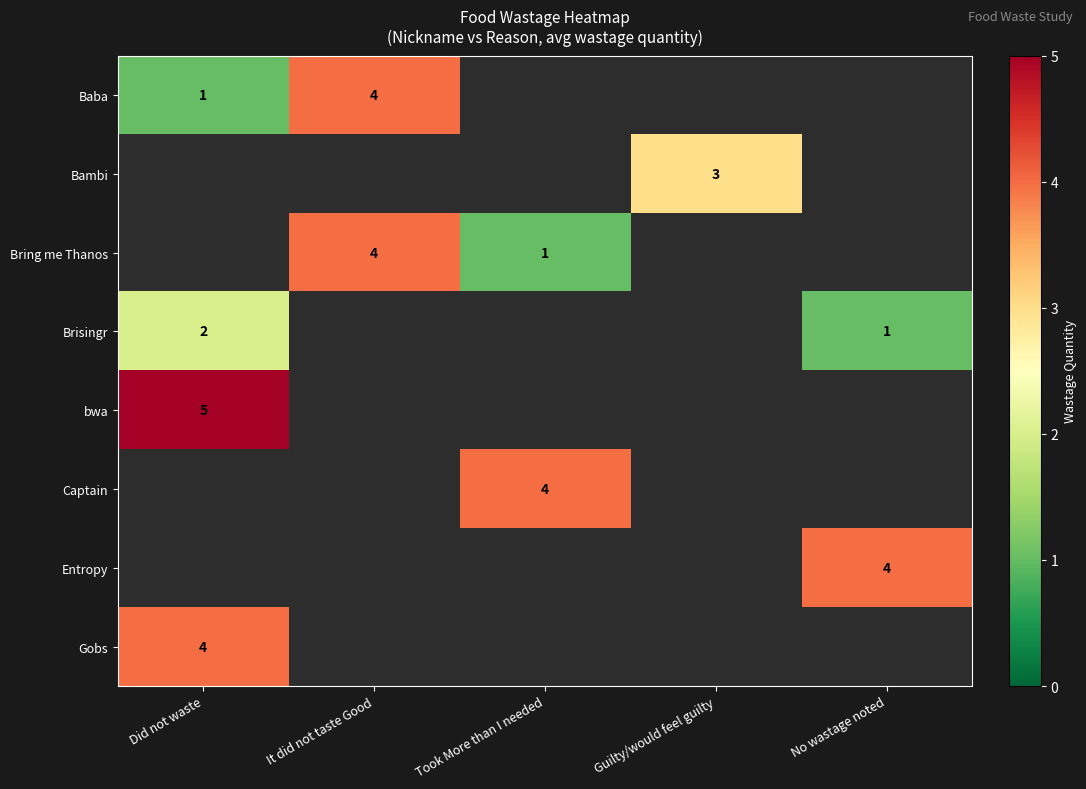

True or false: Baba has a value of 4 at It did not taste Good.

True